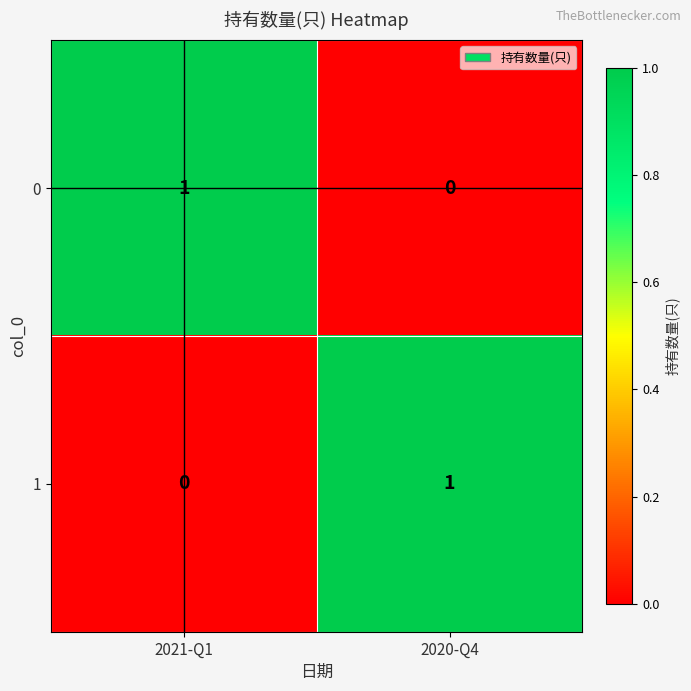

Is the value of 0 at 2021-Q1 greater than the value of 1 at 2021-Q1?

Yes